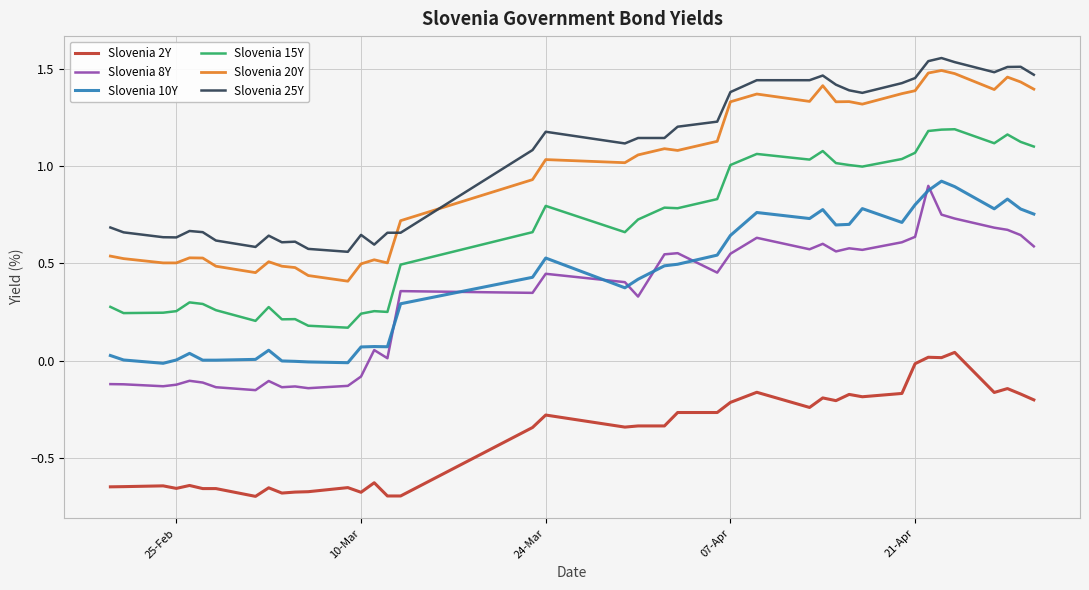

True or false: Slovenia 25Y and Slovenia 15Y intersect in this chart.

False